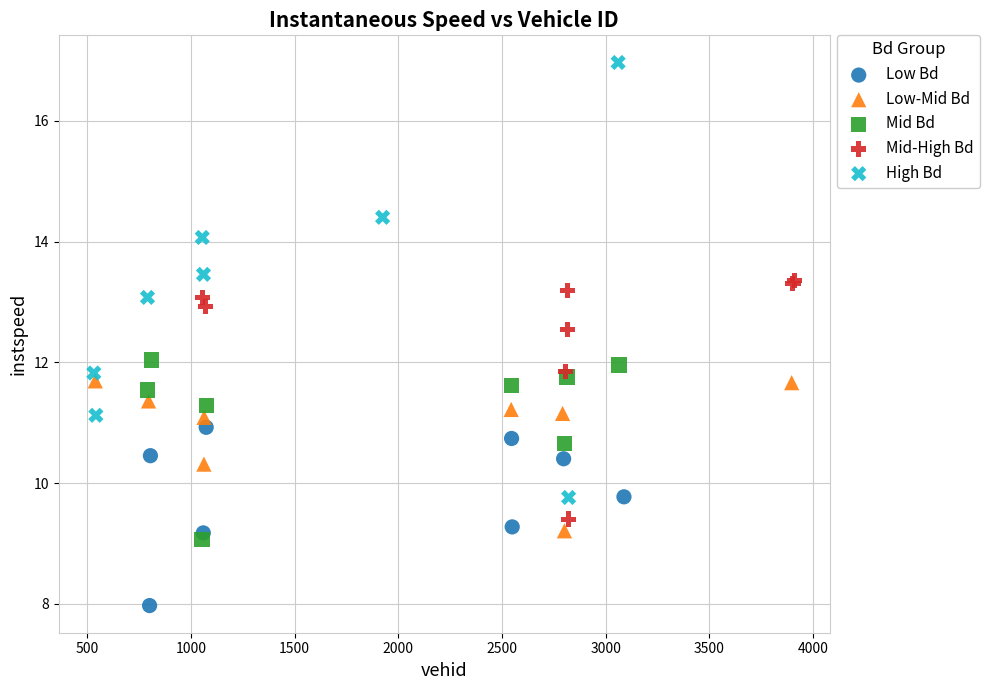

Which series contains the highest Y value?

High Bd